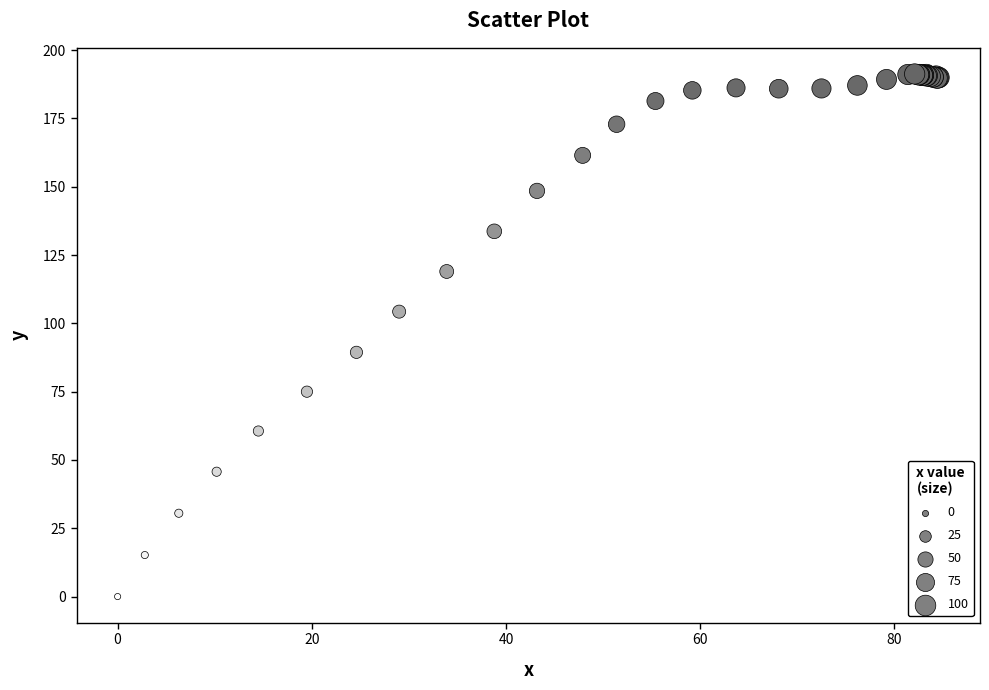

What Y value in the scatter plot is closest to 95?

89.4